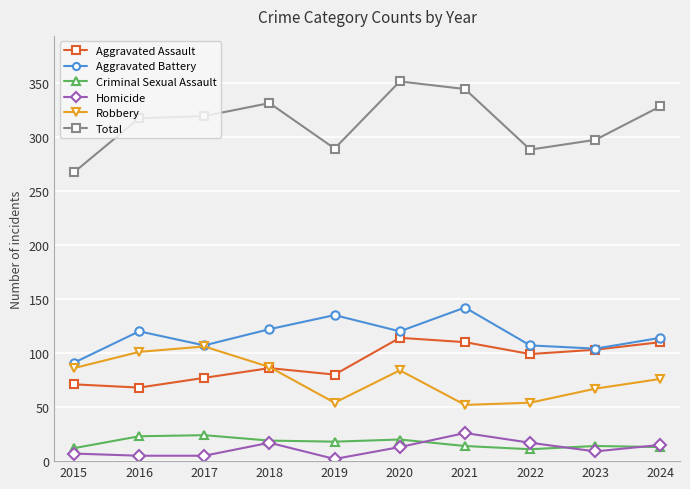

True or false: Robbery has more than 1 interior local peaks.

True